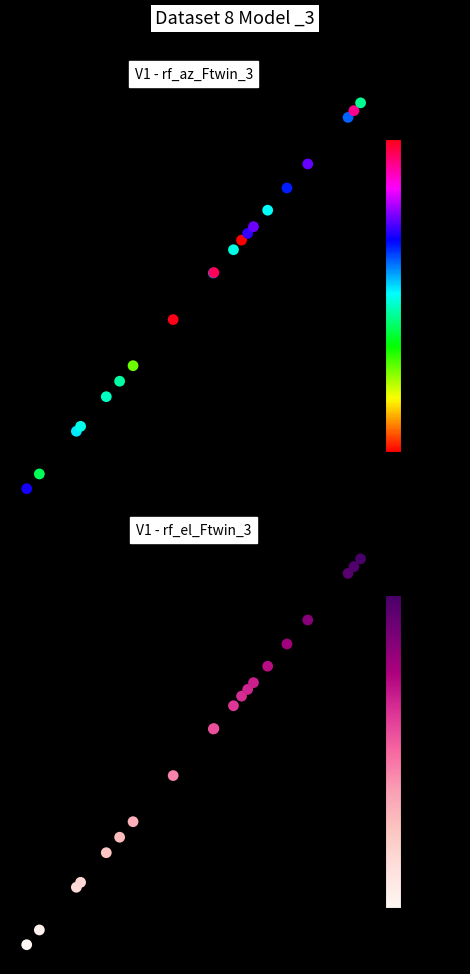

The value of entry at 9 is 0.2. True or false?

False